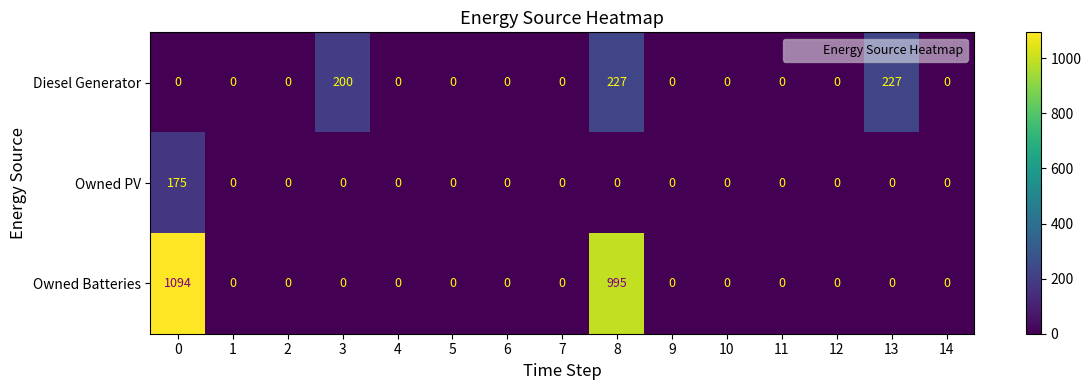

The Owned PV series shows 0 at 3. True or false?

True